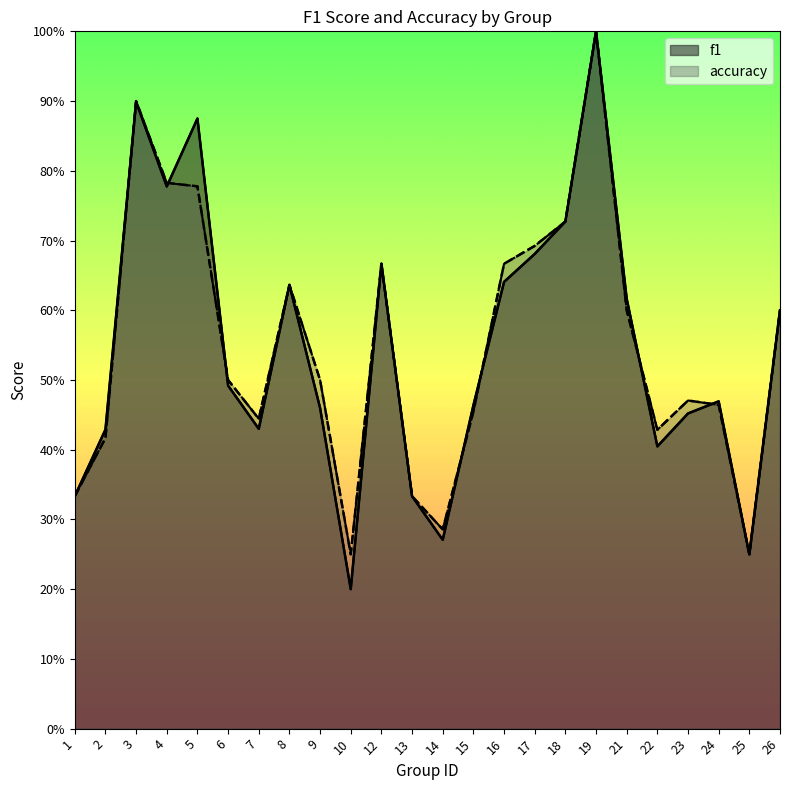

The f1 series shows 0.7 at 17. True or false?

True